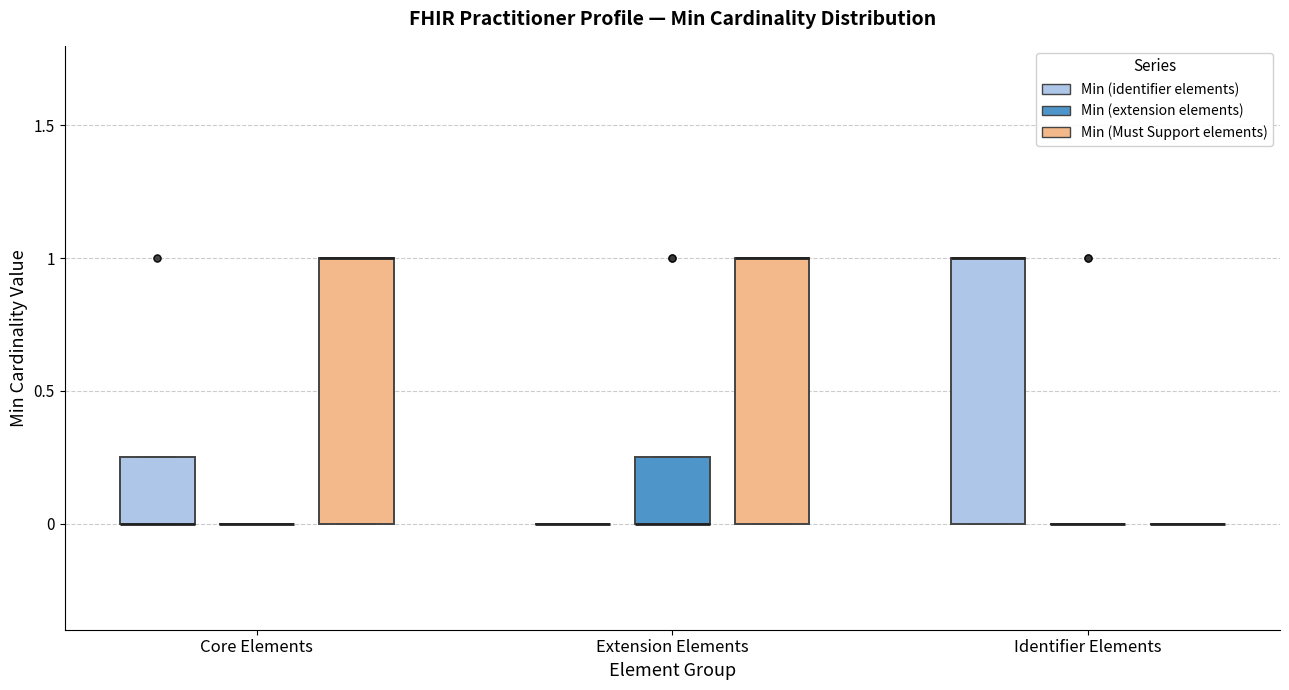

Where is the lower edge of the box for Core Elements (Min (Must Support elements)) on the y-axis? The values are not printed on the chart, so give them approximately, as read against the axis.

0.00